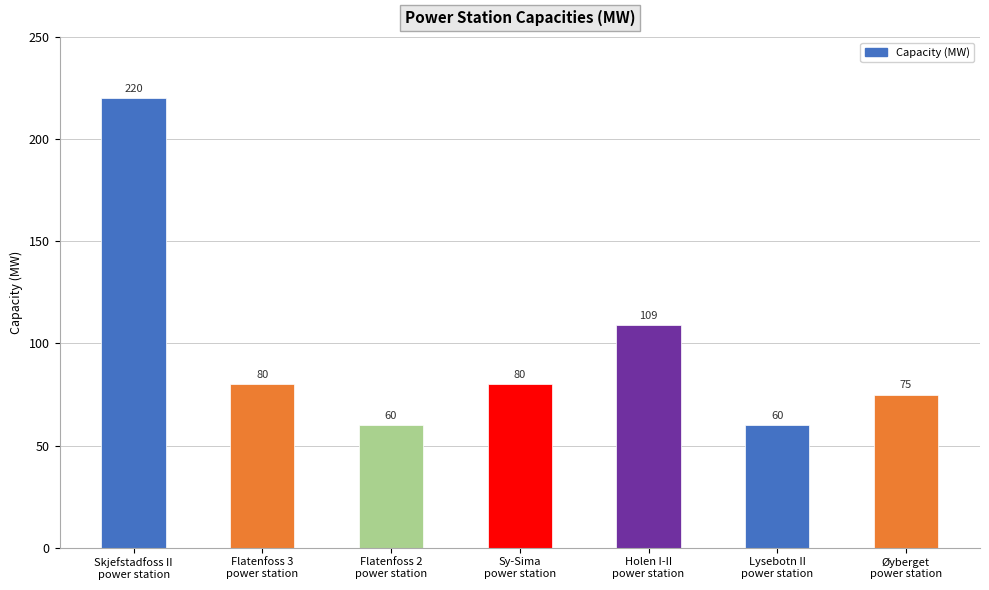

Reading right to left, transcribe all the data shown in this chart.

Øyberget
power station=75	Lysebotn II
power station=60	Holen I-II
power station=109	Sy-Sima
power station=80	Flatenfoss 2
power station=60	Flatenfoss 3
power station=80	Skjefstadfoss II
power station=220